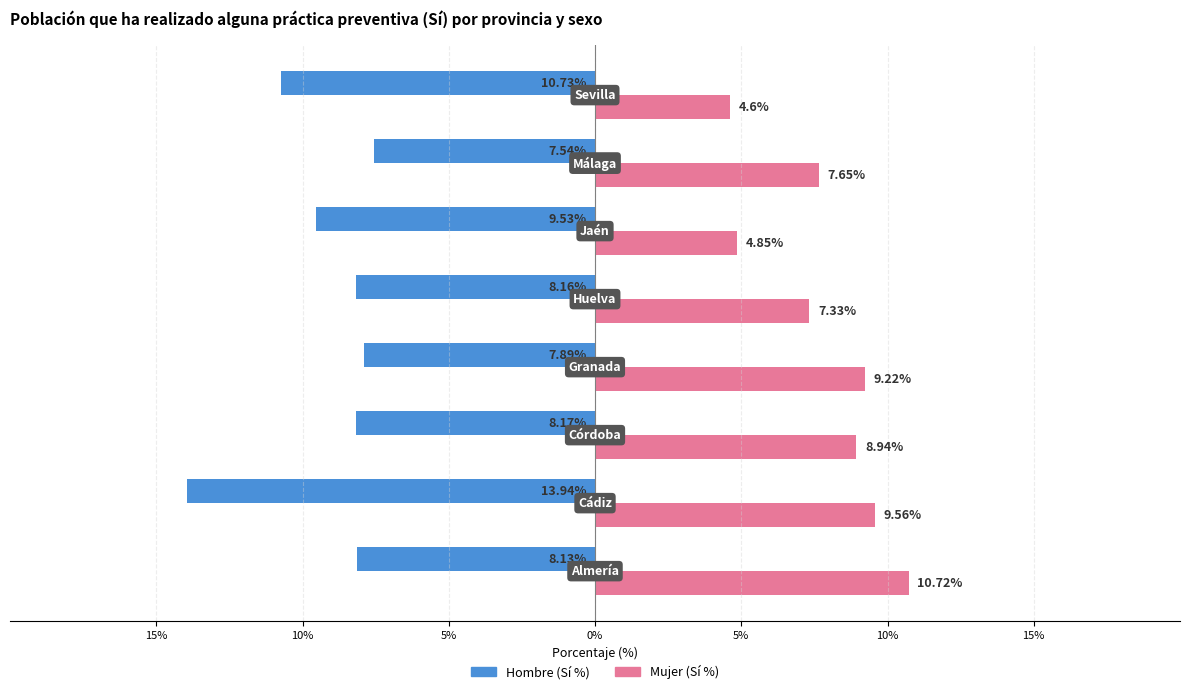

What are all the series names shown in the legend?

Hombre (Sí %), Mujer (Sí %)